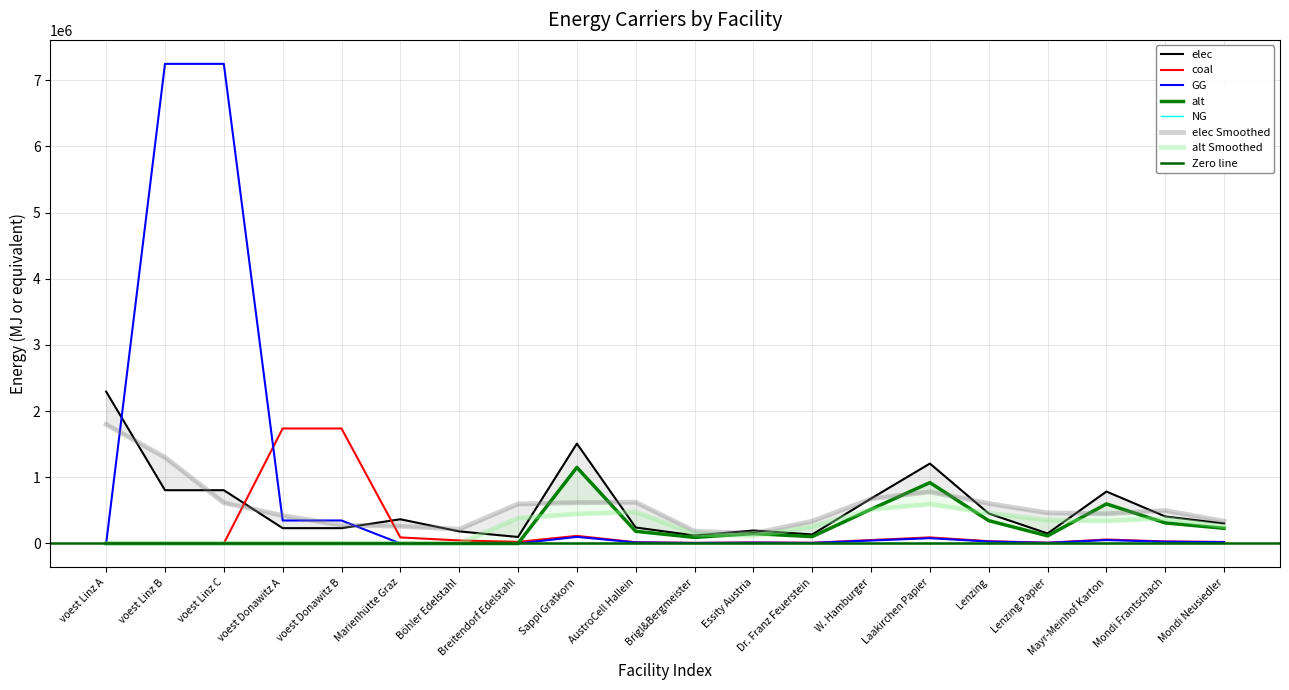

Is it true that elec equals 84222.5 at Mondi Frantschach?

False